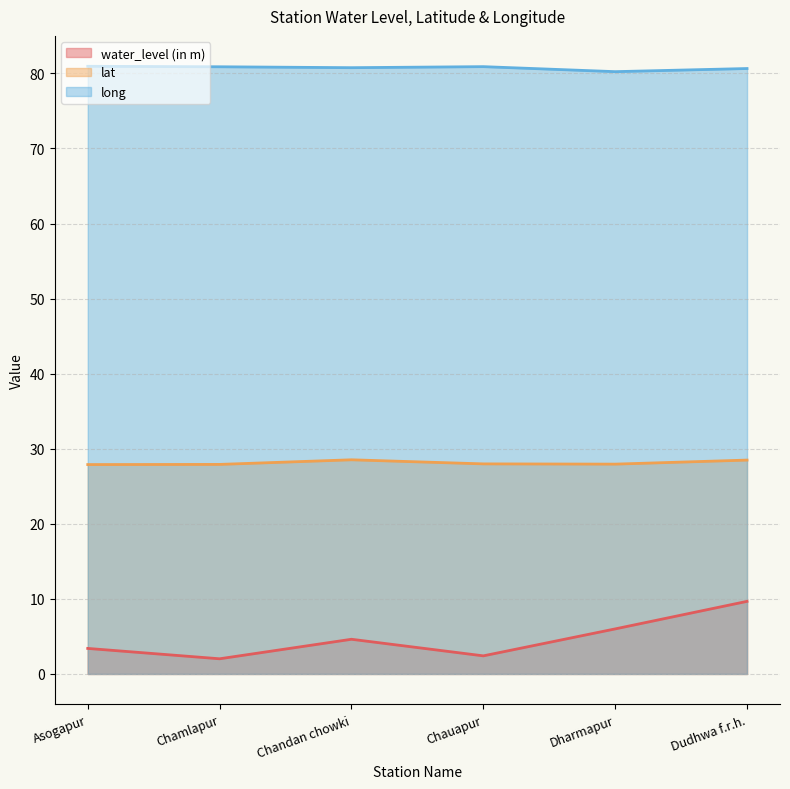

What is the total value across all series at Chamlapur?

110.8